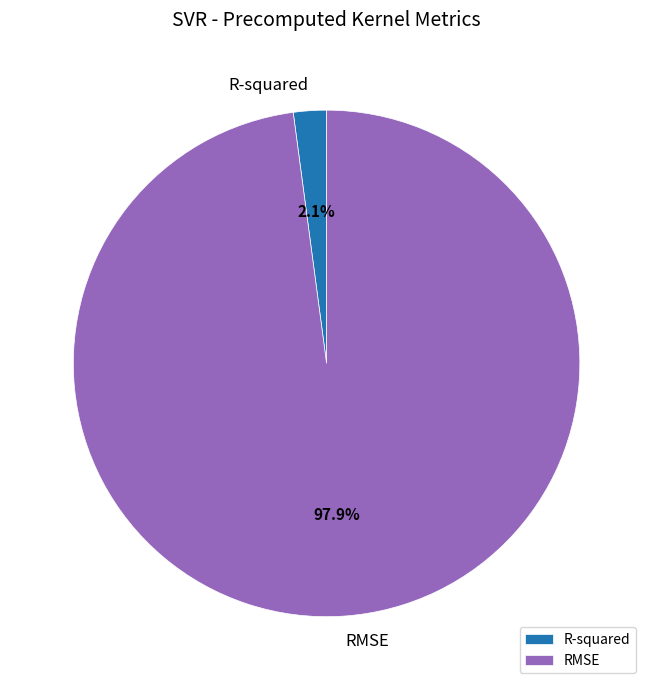

Which slice is the largest?

RMSE